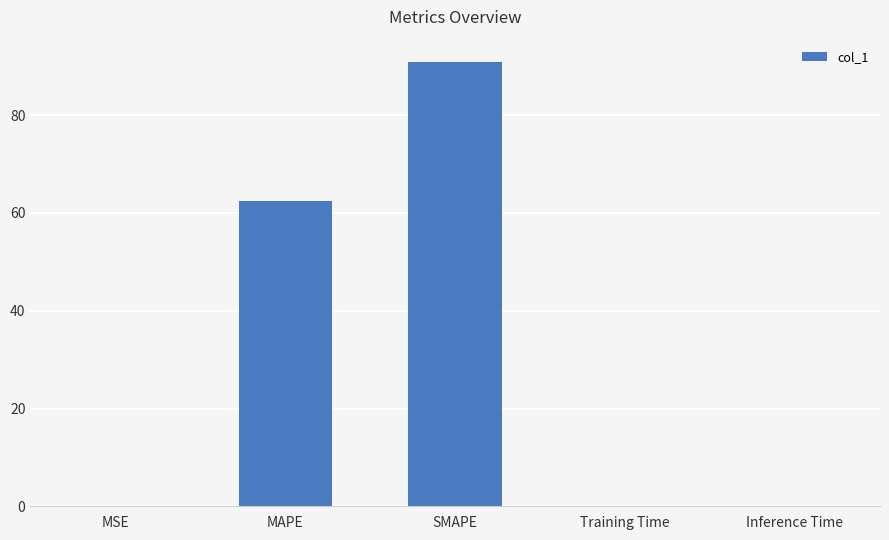

What is the sum of all values?

153.4